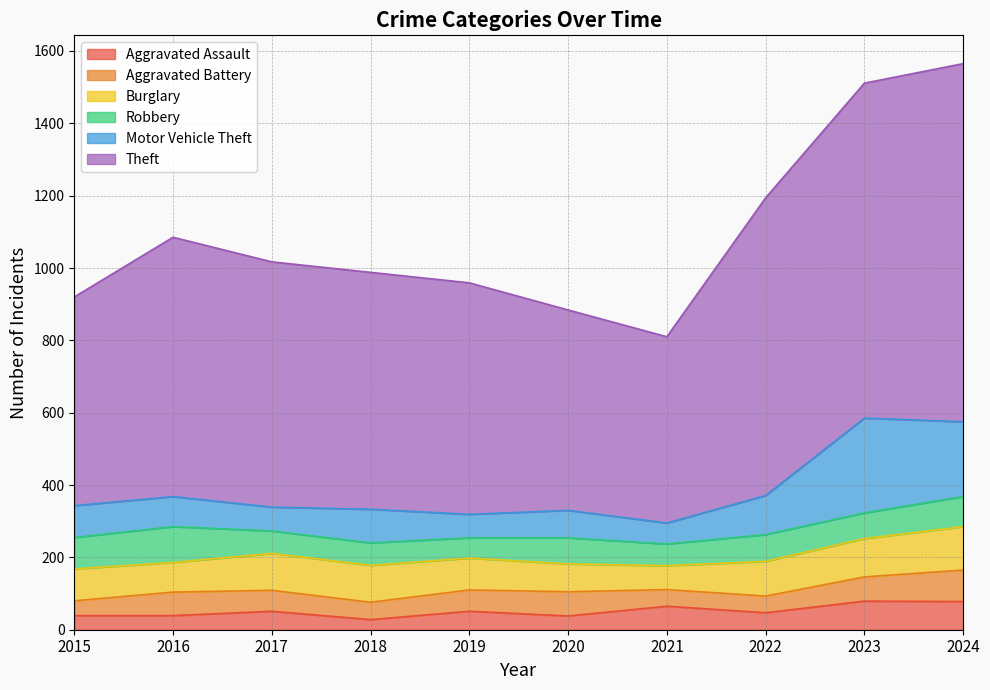

Rank the series by their maximum value, from highest to lowest.

Theft, Motor Vehicle Theft, Burglary, Robbery, Aggravated Battery, Aggravated Assault